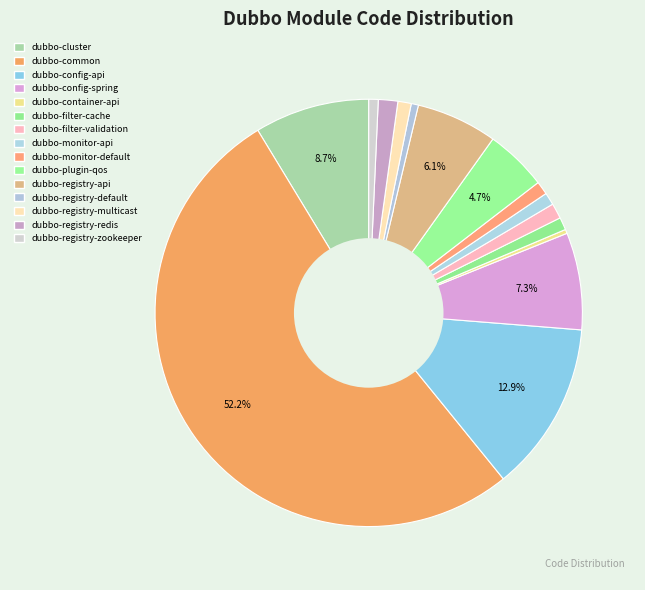

Combined, do dubbo-plugin-qos and dubbo-monitor-default account for over 50%?

No